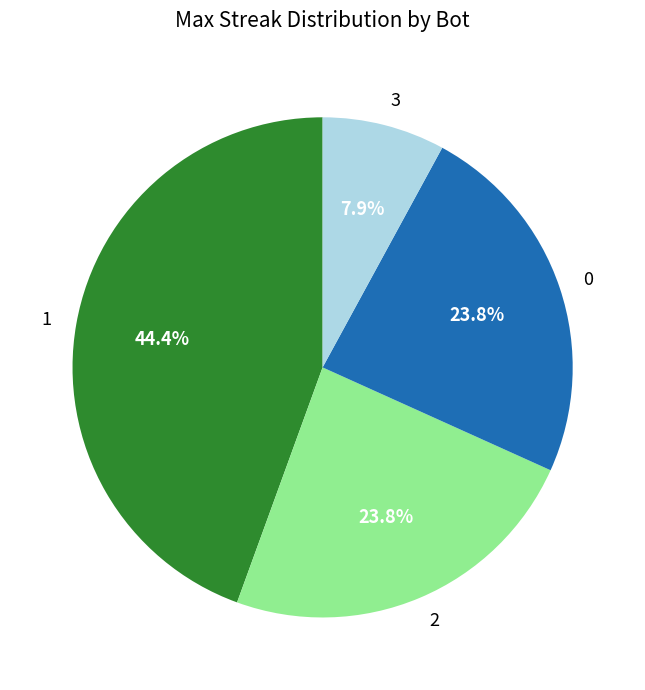

True or false: 2 accounts for 24% of the total.

True